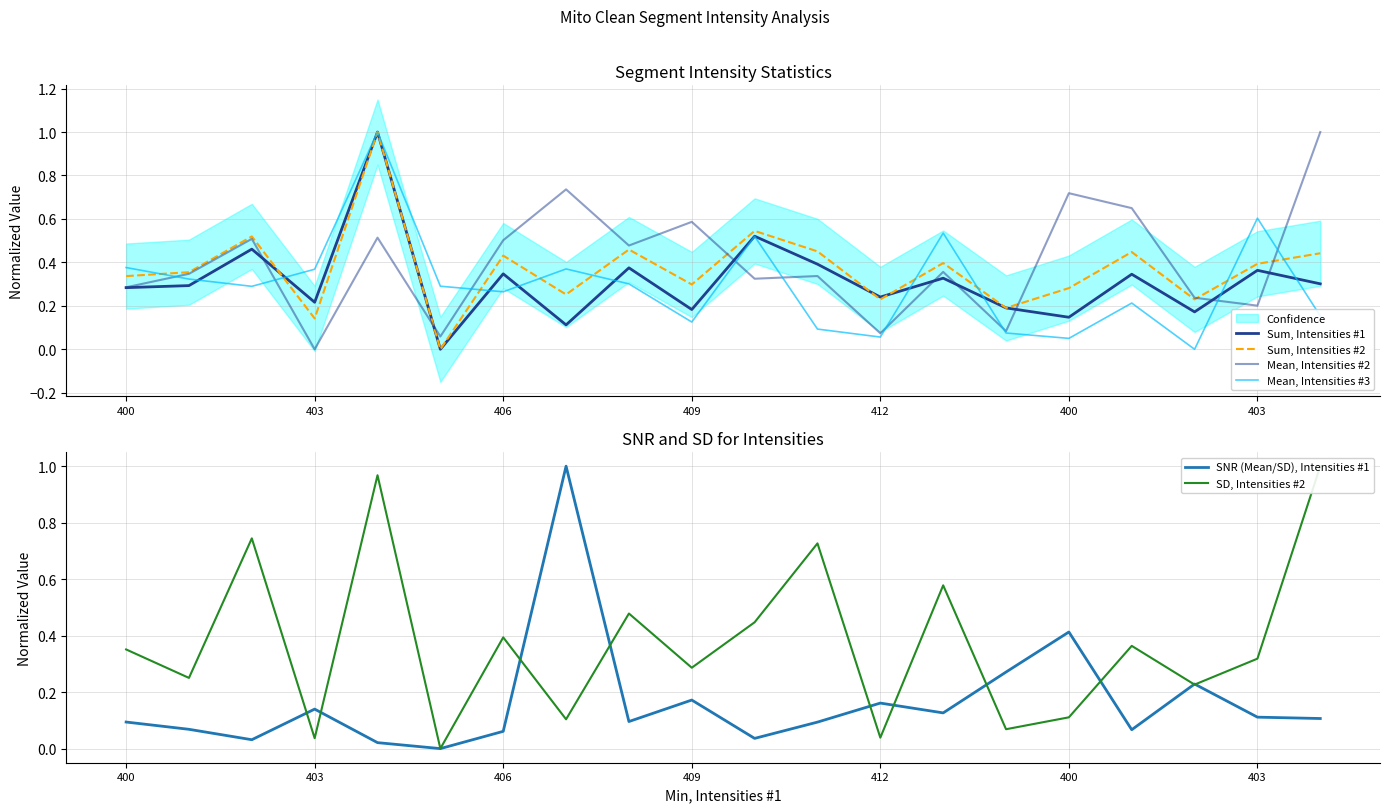

What is the label of the 6th point from the right?

14